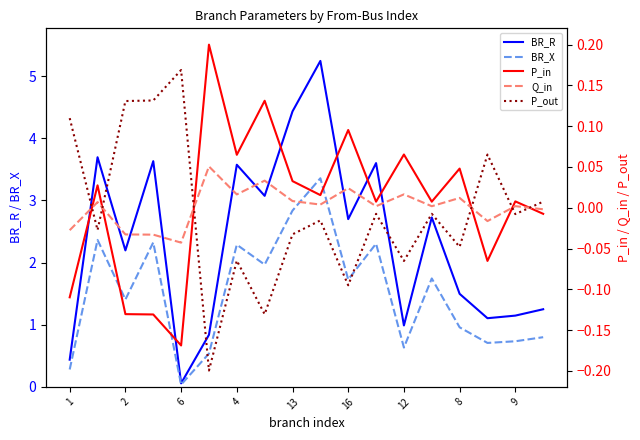

What is the value of the BR_R point at the 8th from the left?

3.1